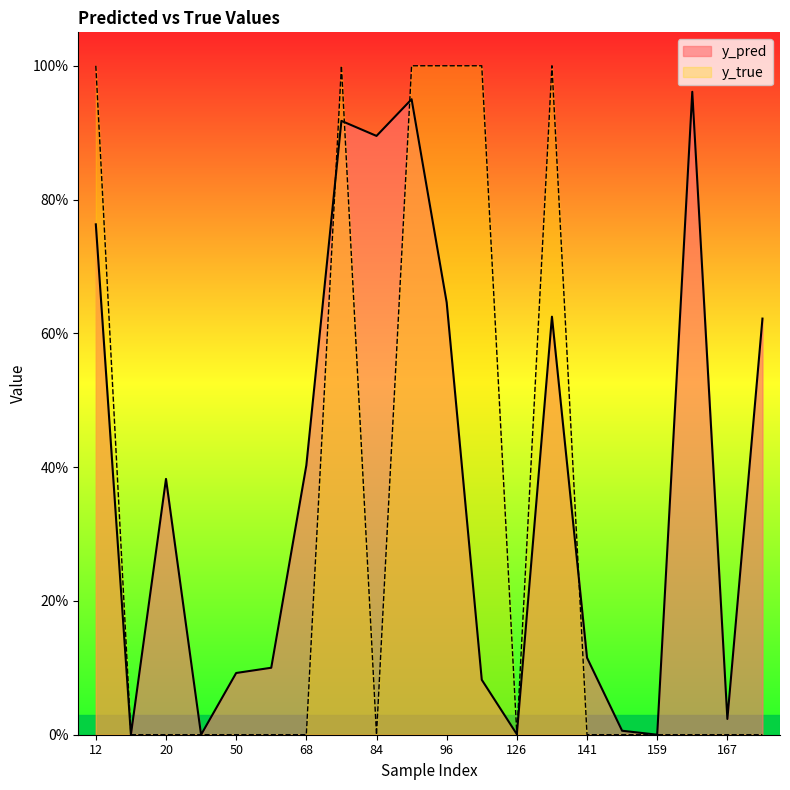

Which series changed the most between 12 and 171?

y_true